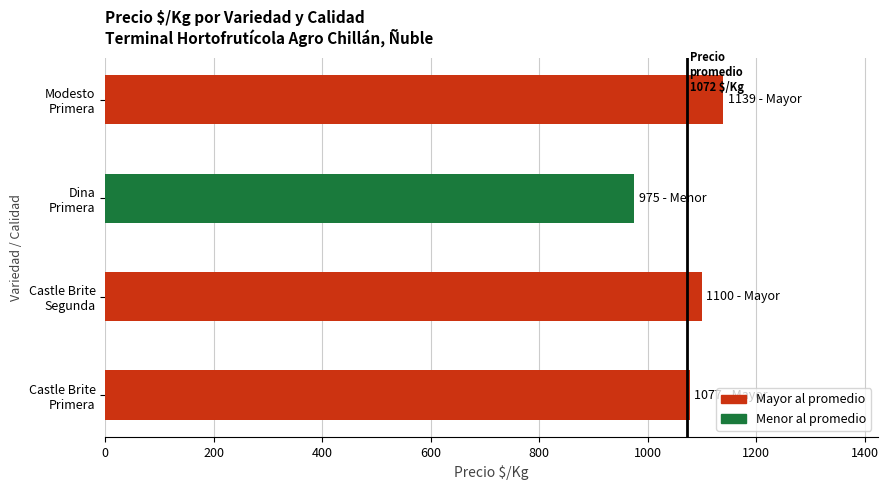

Reading bottom to top, transcribe all the data shown in this chart.

1077	1100	975	1139